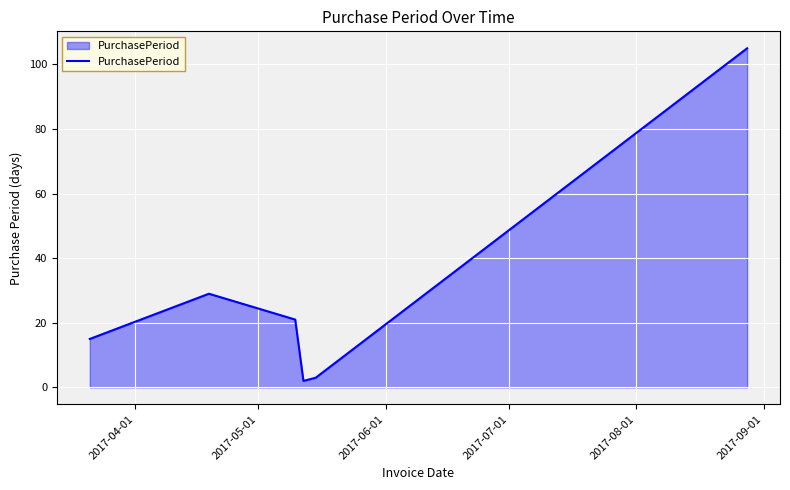

What is the maximum value shown in the chart?

105